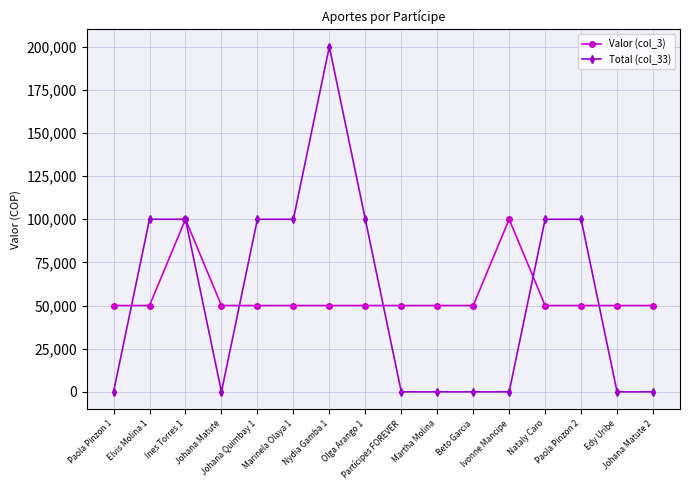

Rank the series by their maximum value, from highest to lowest.

Total (col_33), Valor (col_3)